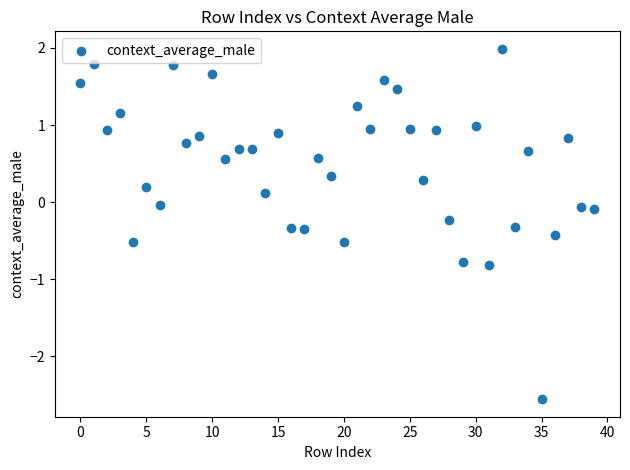

What is the range of Y values (max minus min)?

4.5